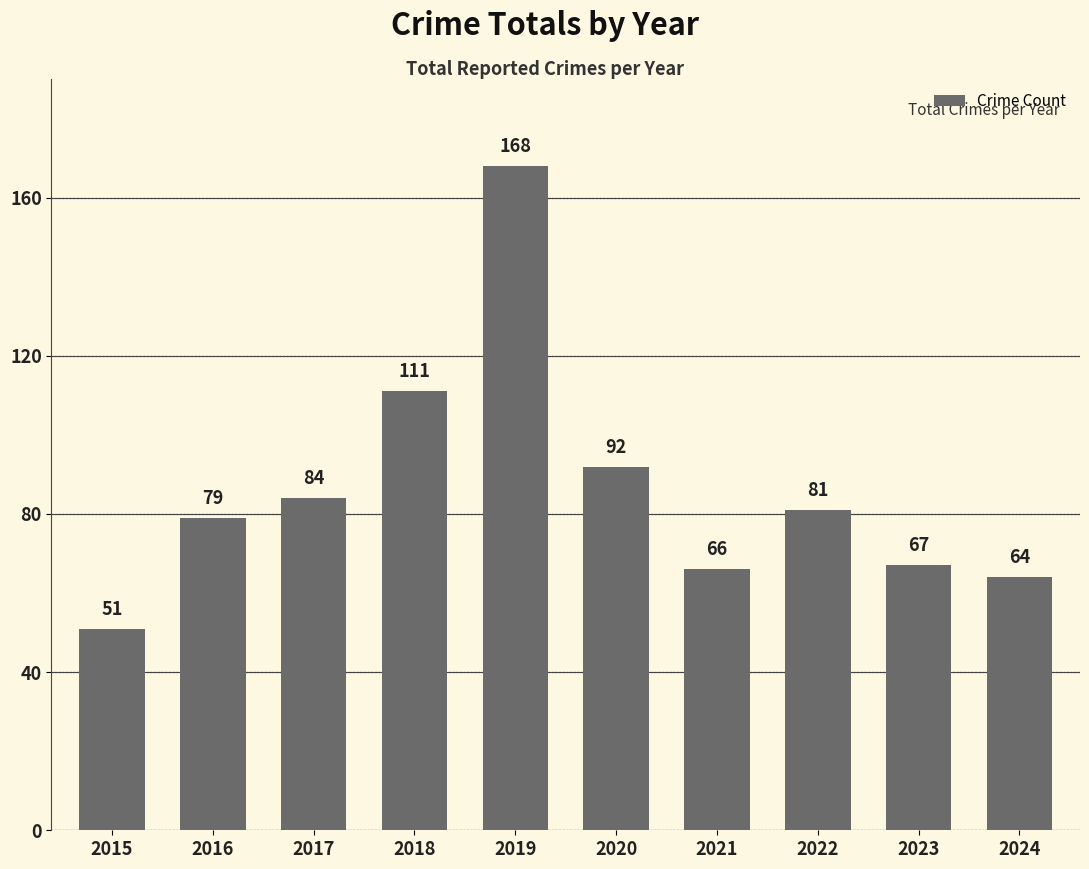

What is the difference between the values at 2020 and 2016?

13